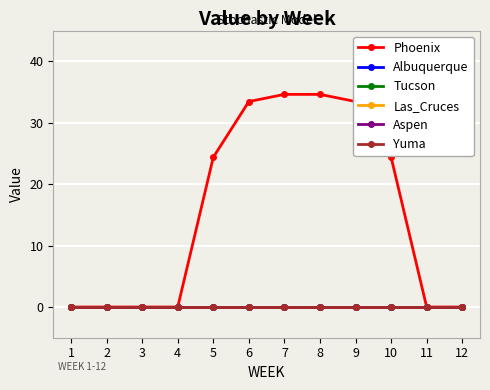

Does the chart have visible grid lines?

Yes